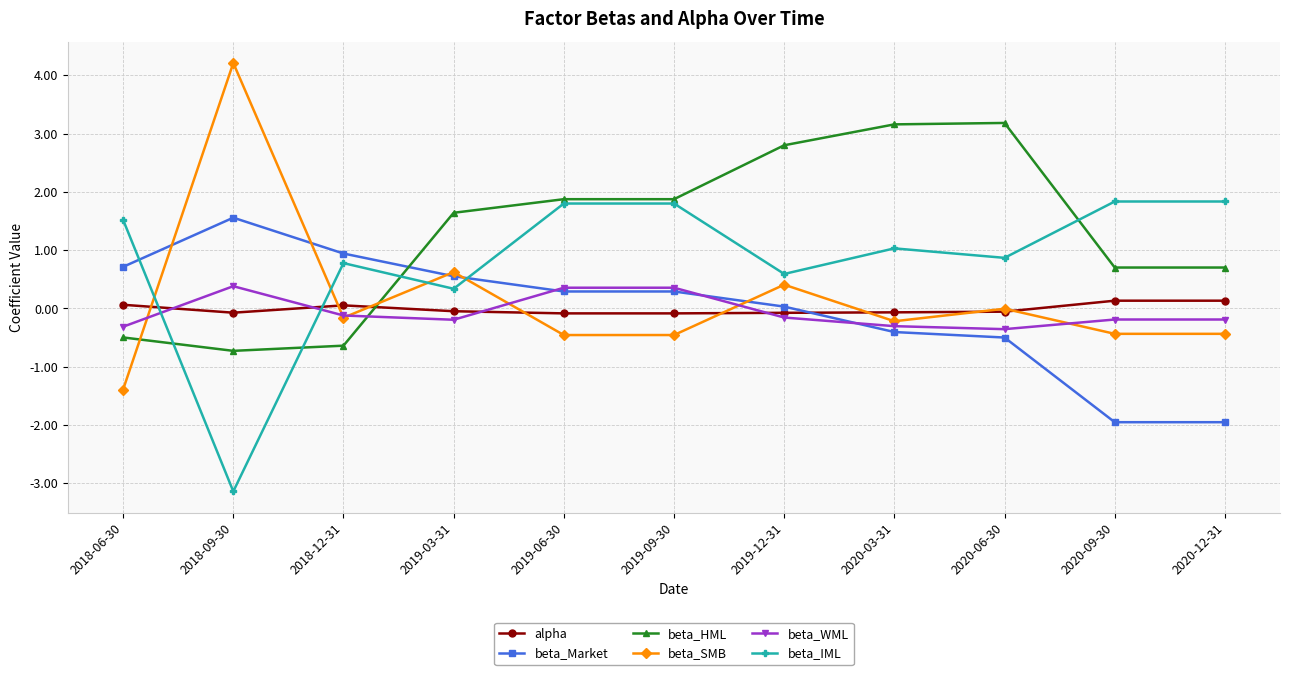

How many lines are shown in the chart?

6